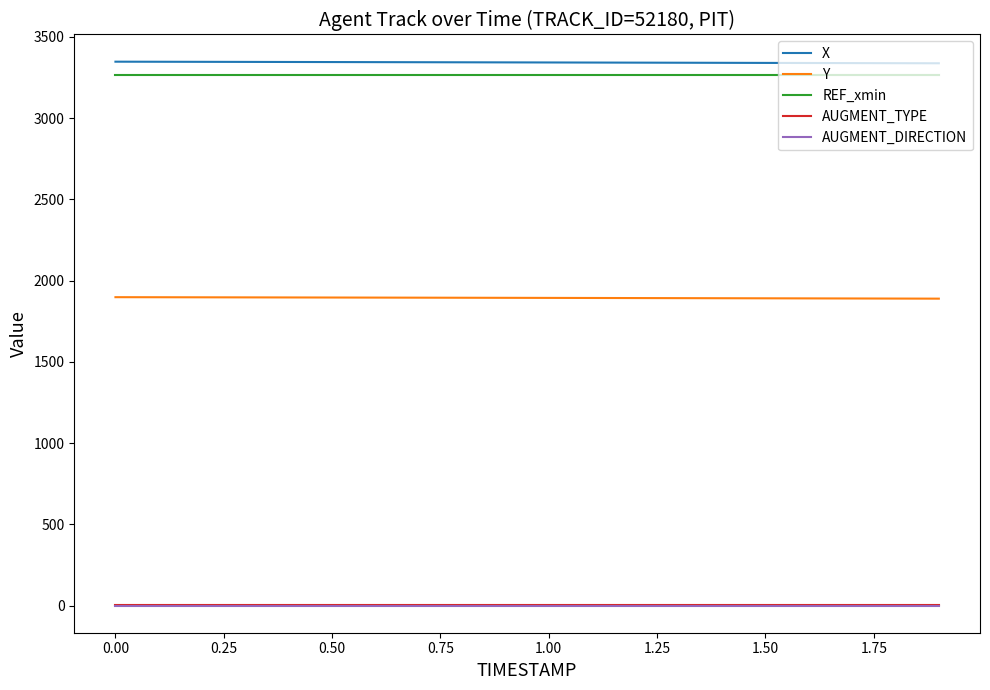

What is the highest value of the X series?

3347.1